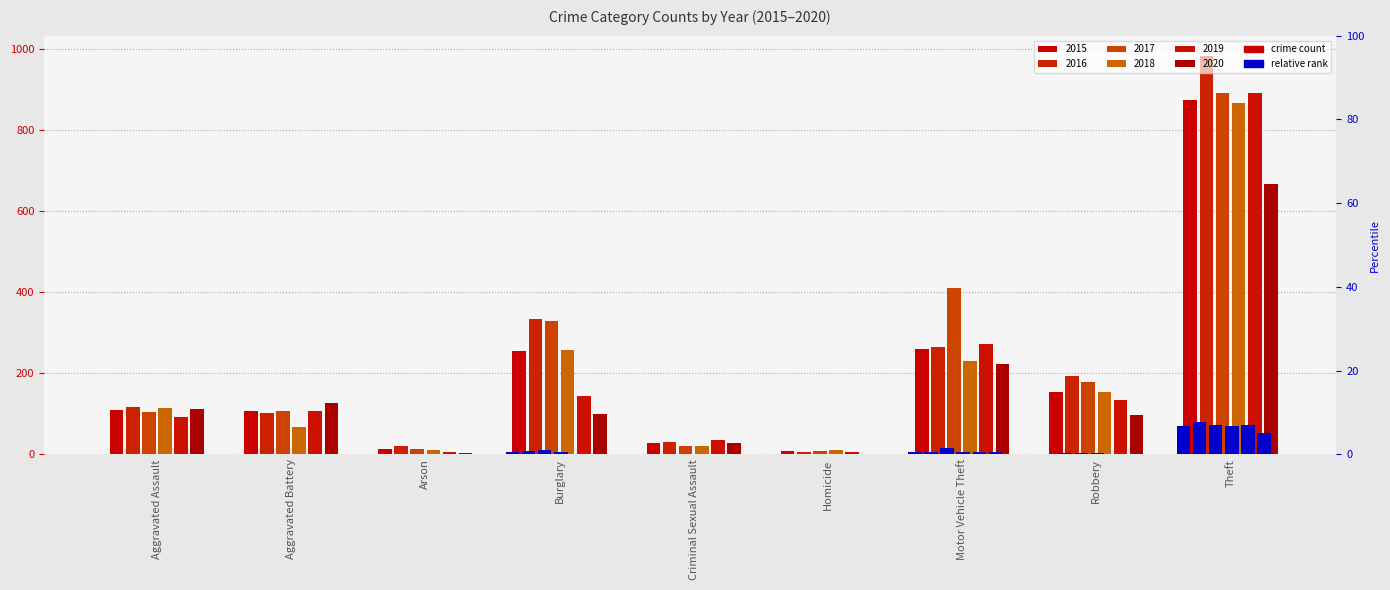

Reading right to left, what are all the values shown in this chart?

2015: 874	154	261	9	28	254	13	108	110
2016: 984	194	265	7	30	333	20	102	118
2017: 892	178	411	8	21	329	14	108	105
2018: 868	155	231	10	21	257	12	67	115
2019: 891	135	273	5	35	143	5	108	92
2020: 666	97	222	2	27	100	4	126	113